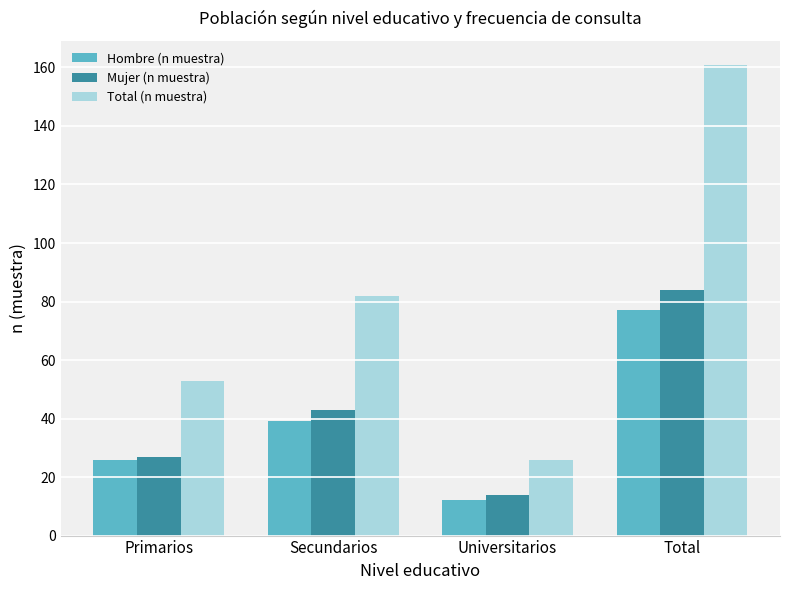

Reading left to right, extract all data points from this chart.

Hombre (n muestra): 26	39	12	77
Mujer (n muestra): 27	43	14	84
Total (n muestra): 53	82	26	161